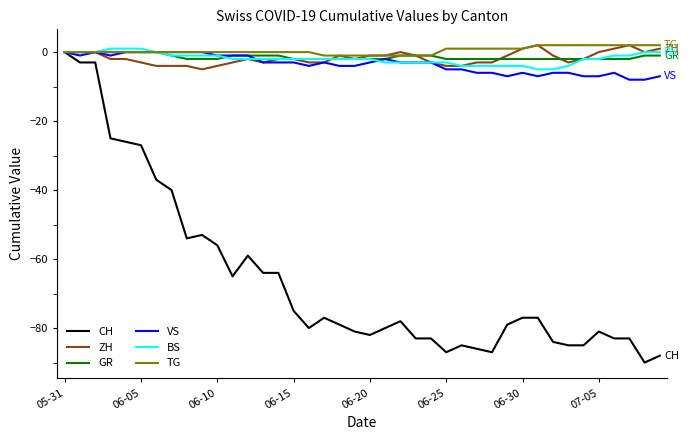

True or false: ZH has more than 2 points higher than both neighbors.

True